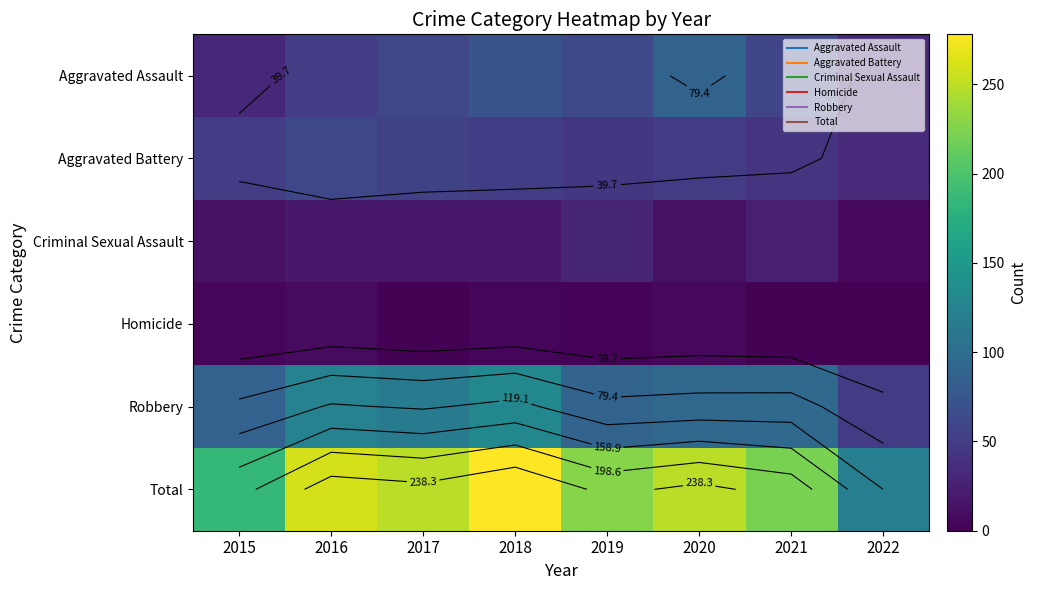

What is the total value across all series at 2018?

556